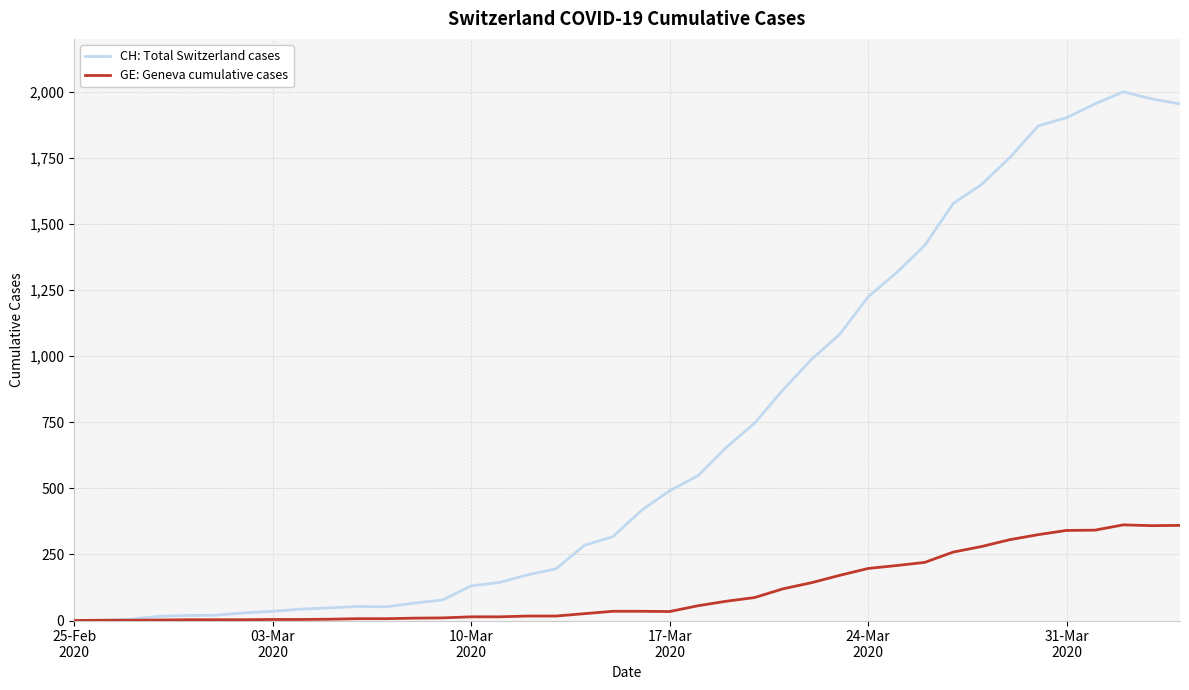

What is the average value of the CH: Total Switzerland cases series?

703